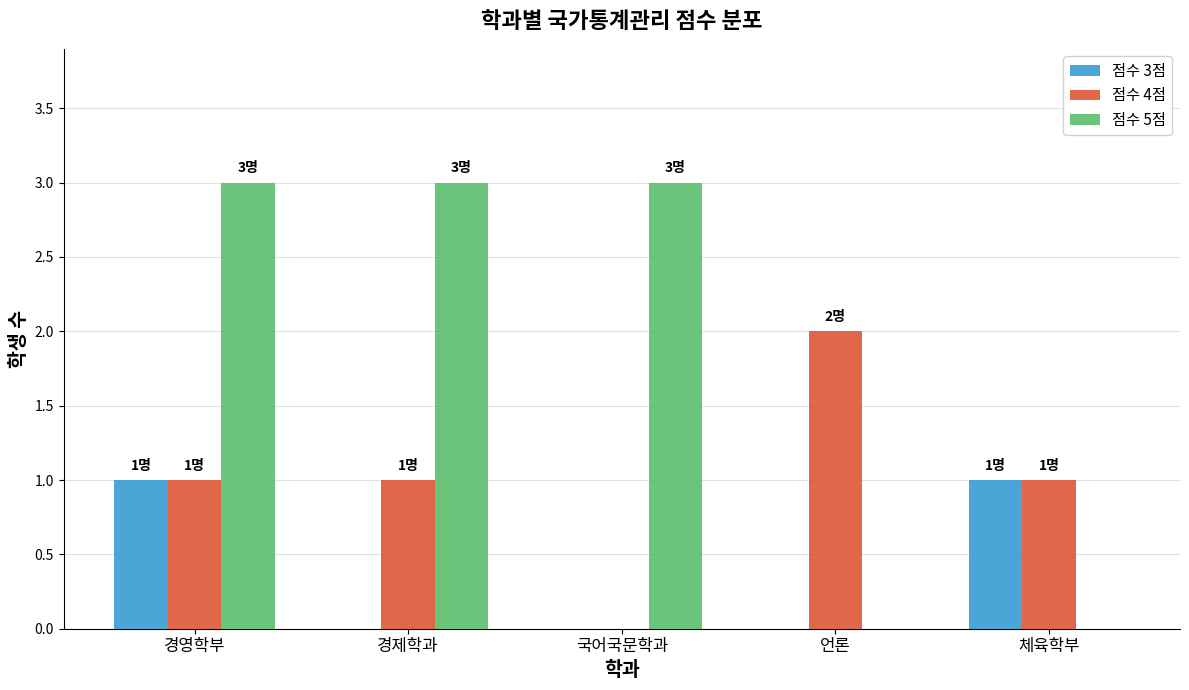

What is the sum of all 점수 5점 values?

9